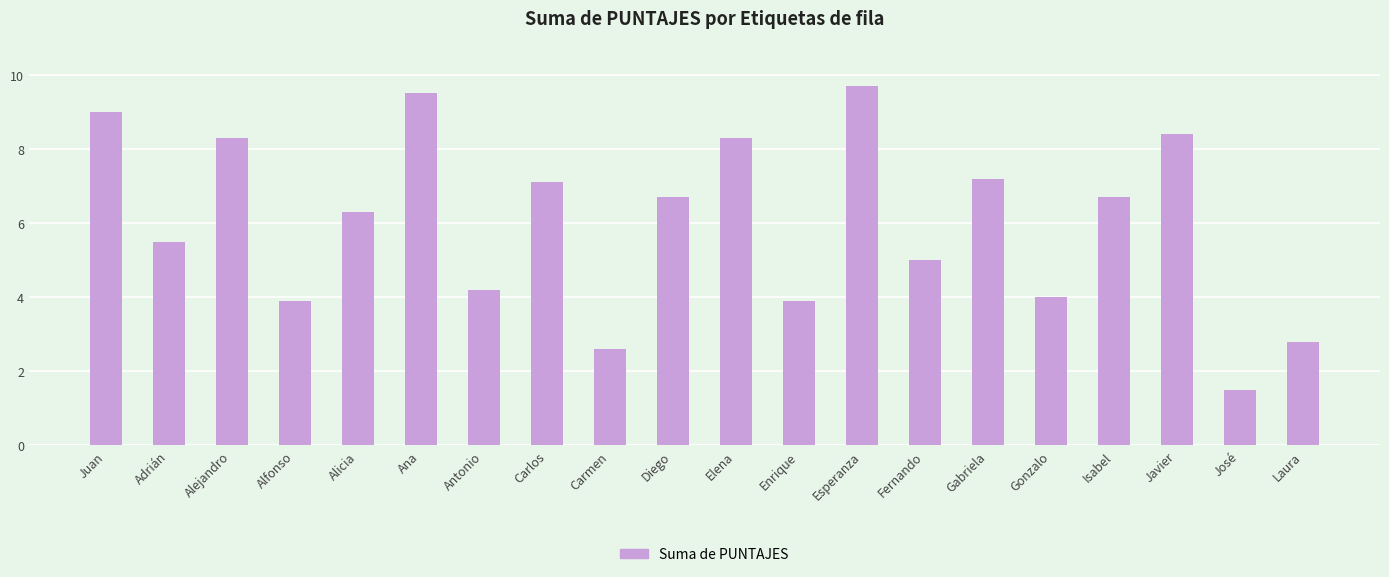

What is the value of the 6th bar from the left?

9.5